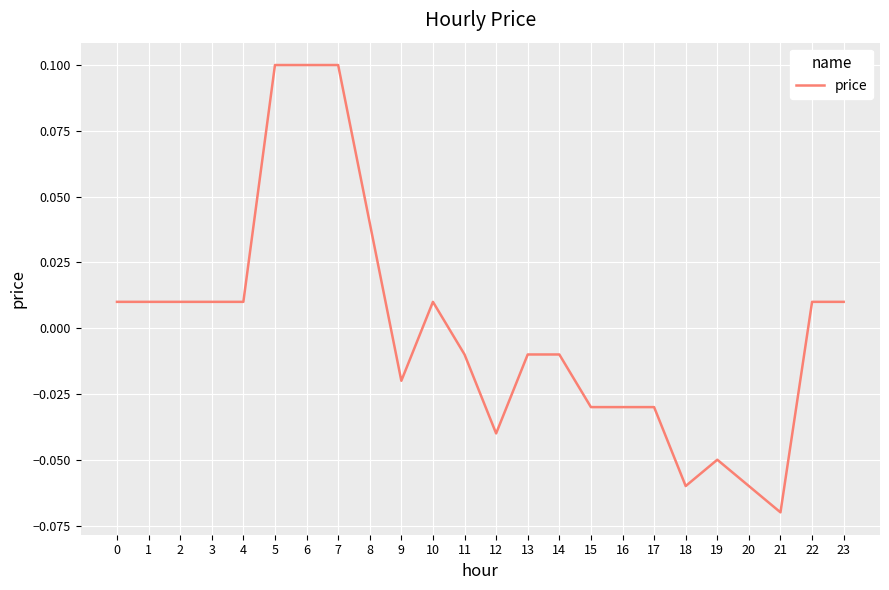

At which category does the chart reach its minimum across all series?

21